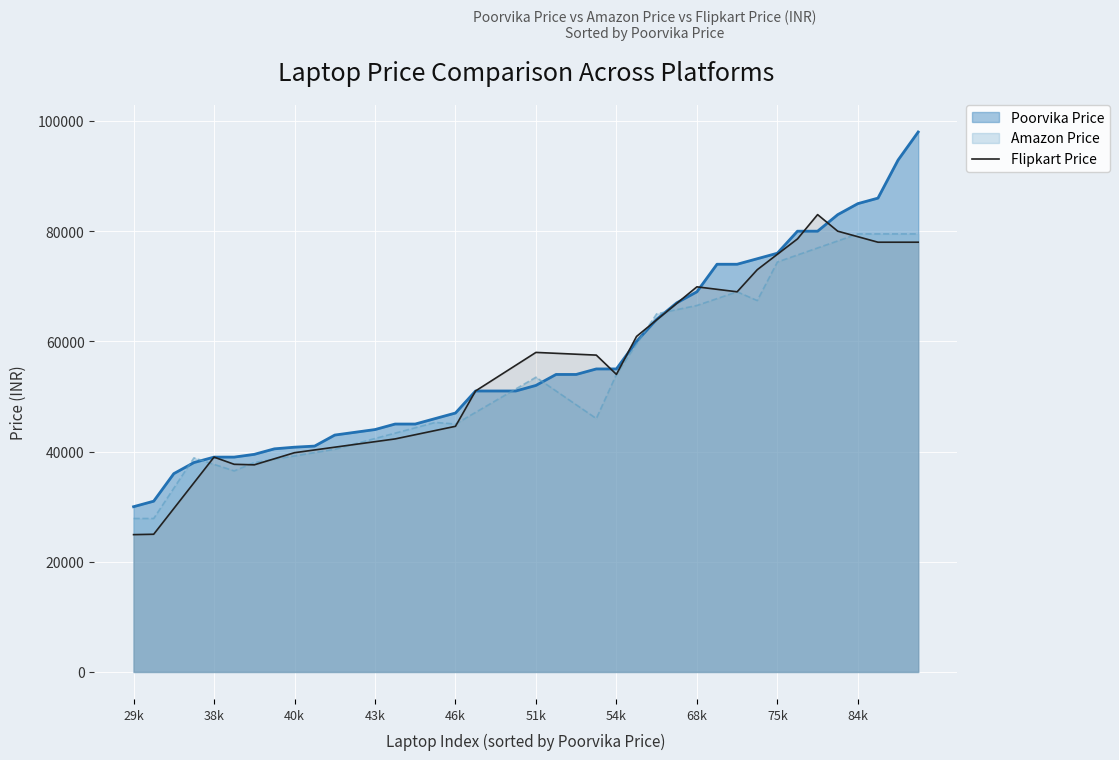

How many lines are shown in the chart?

3